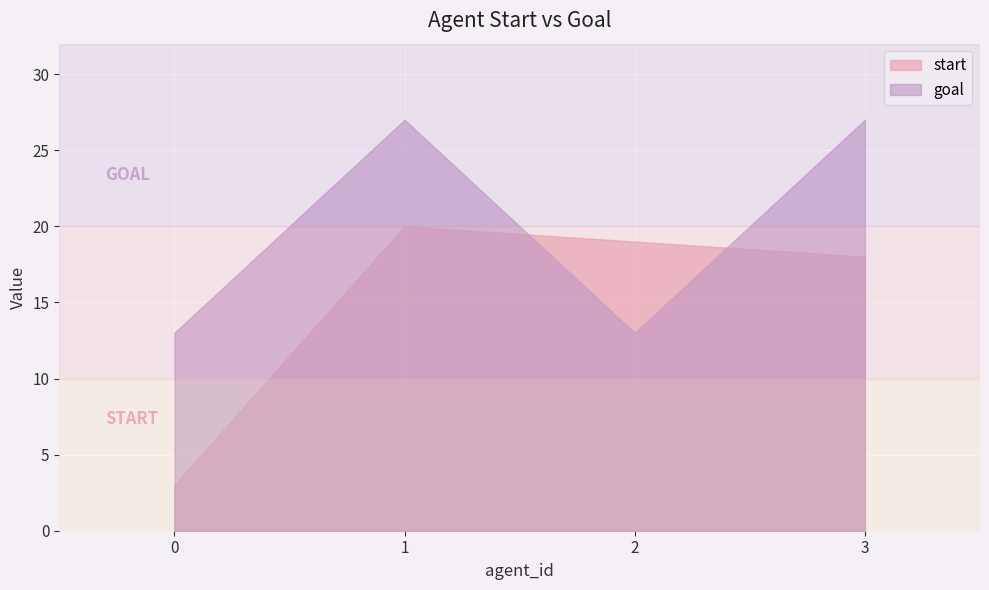

Does the chart display data point markers on the line(s)?

No